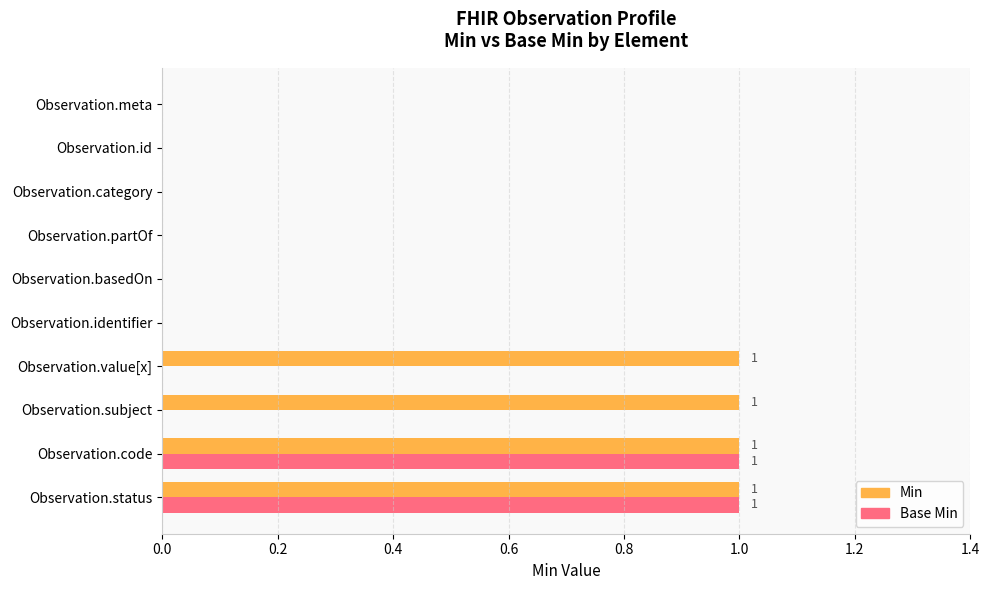

What is the sum of all Min values?

4